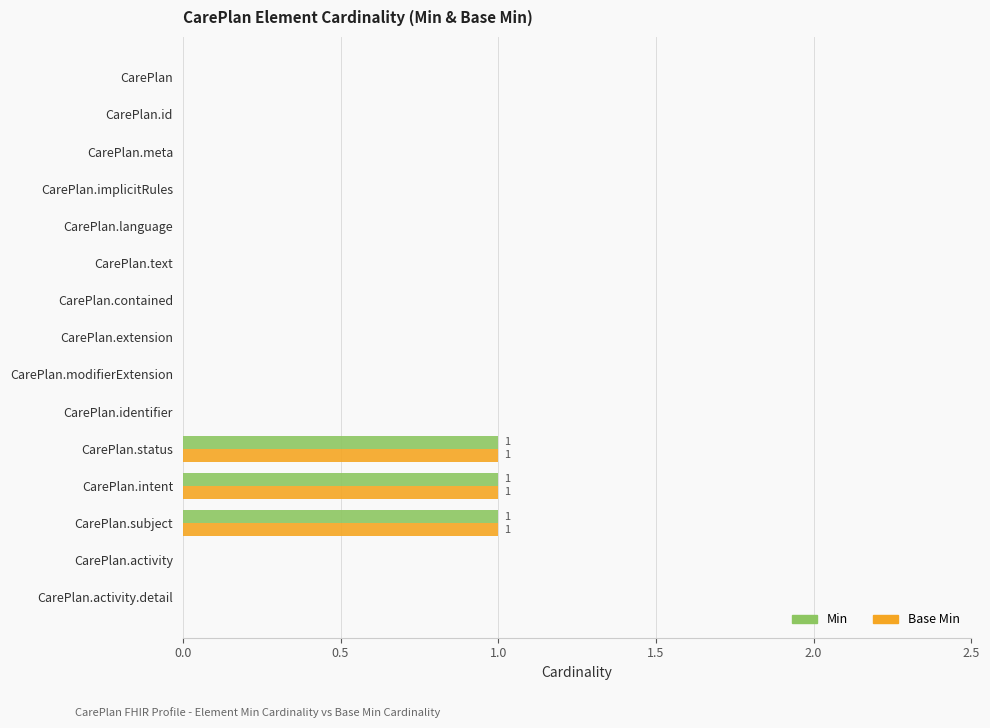

Is the value of Base Min at CarePlan.intent greater than the value of Min at CarePlan.modifierExtension?

Yes